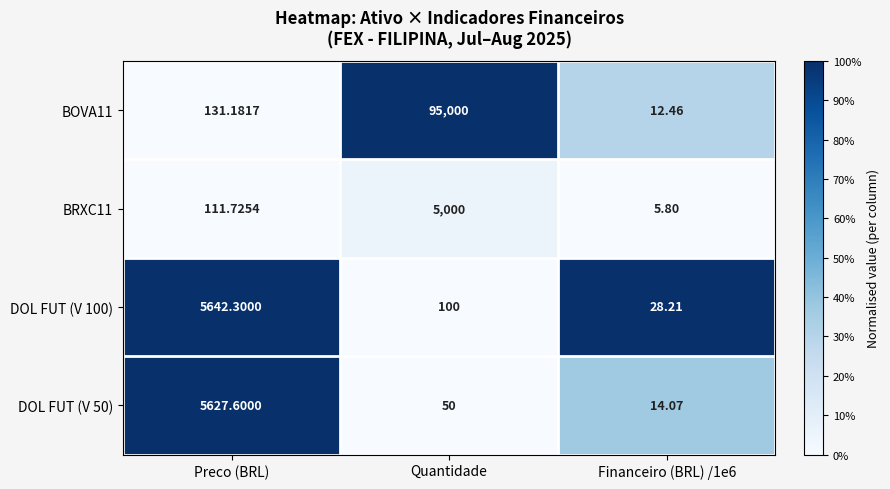

Is the value of BRXC11 at Preco (BRL) greater than the value of DOL FUT (V 100) at Quantidade?

Yes